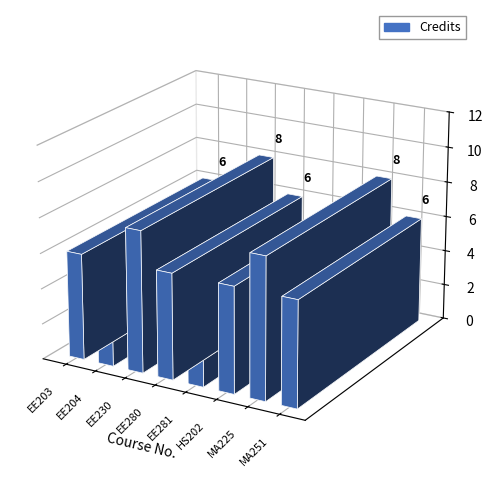

What is the approximate value at EE203?

6